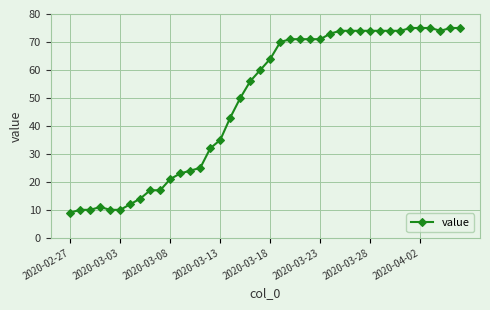

What is the smallest value displayed?

9